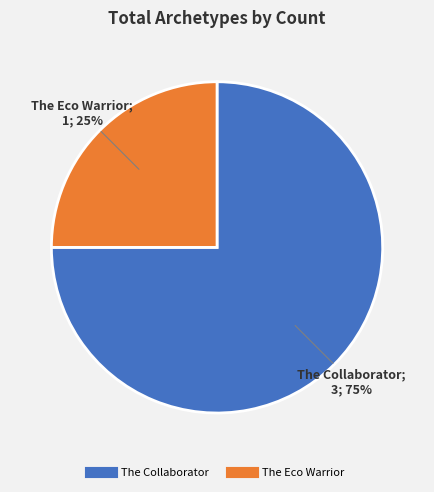

Does any single category account for the majority?

Yes